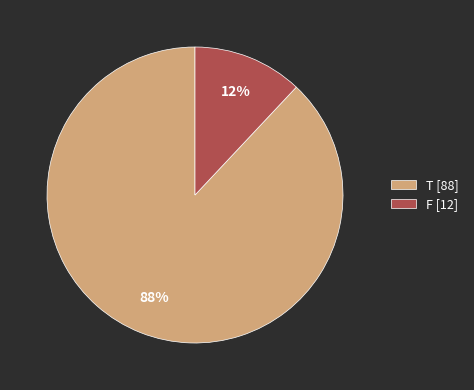

Between F and T, which is larger?

T